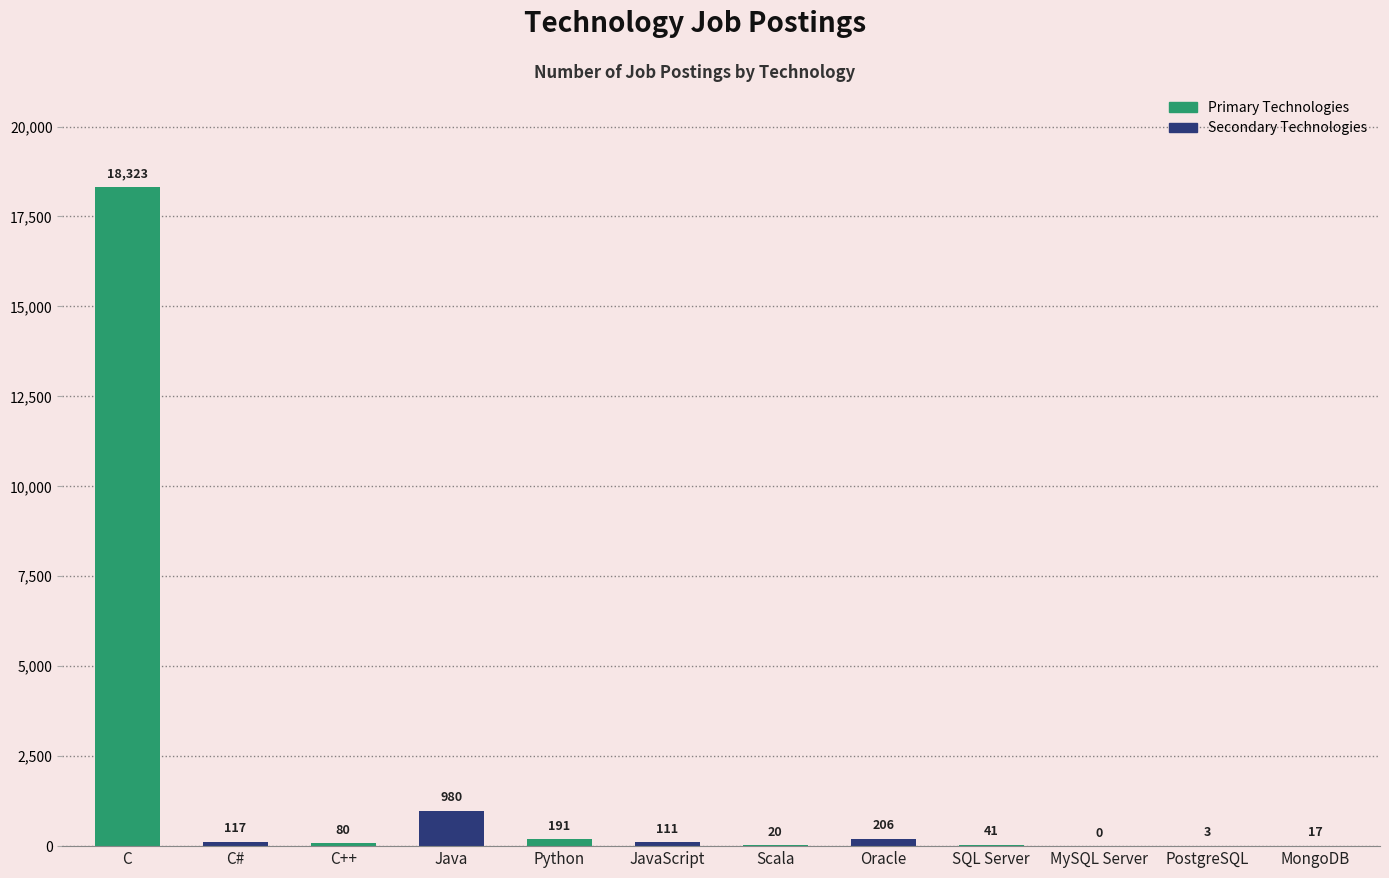

Which label corresponds to the largest value in the chart?

C